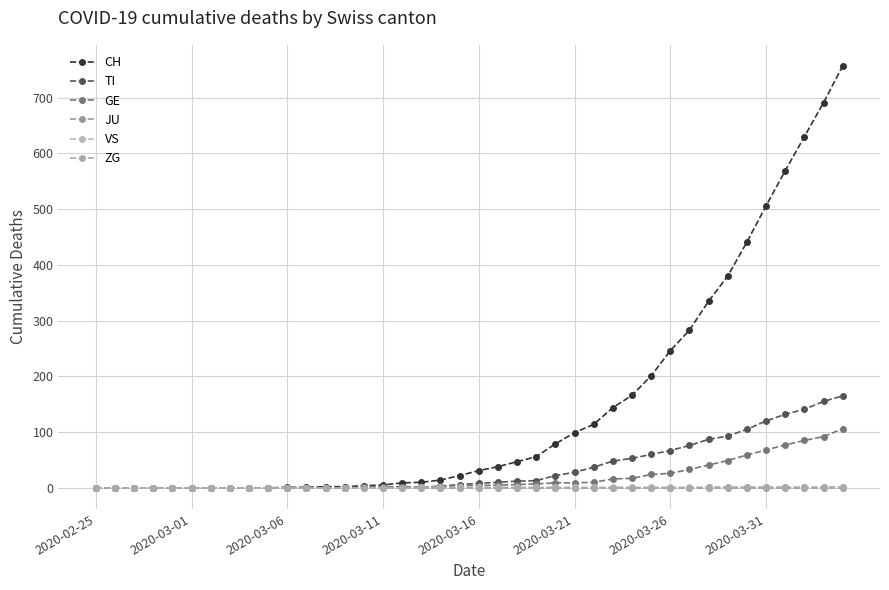

True or false: ZG and CH cross at least once.

False